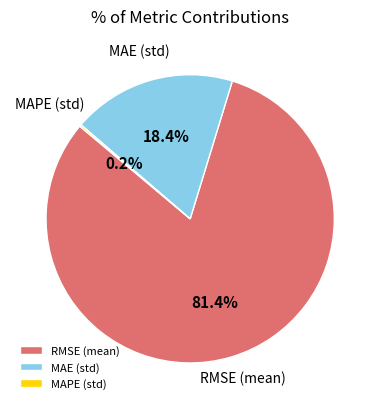

What is the largest slice in the pie chart?

RMSE (mean)